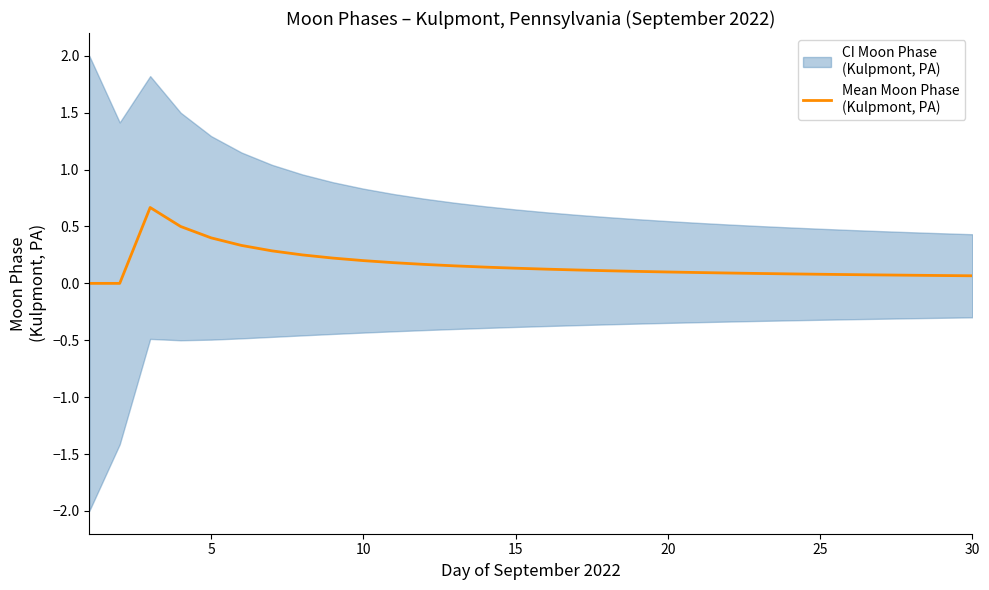

How many interior local peaks (higher than both neighbors) does the data have?

1